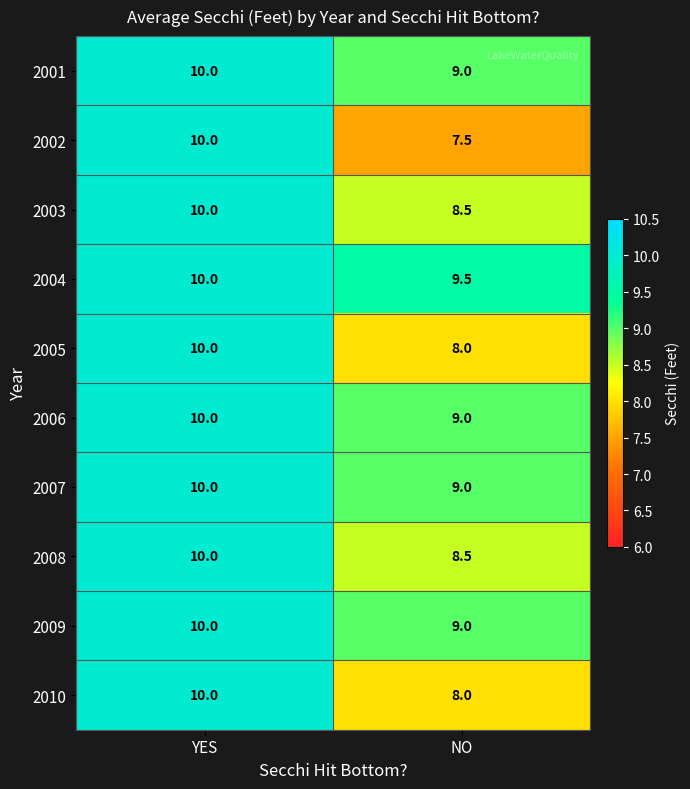

At which category does the chart reach its minimum across all series?

NO